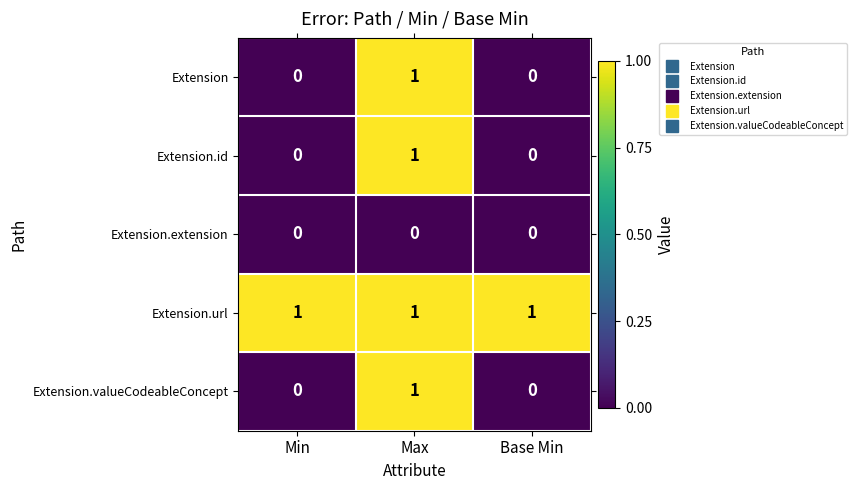

The Extension.url series shows 1 at Max. True or false?

True